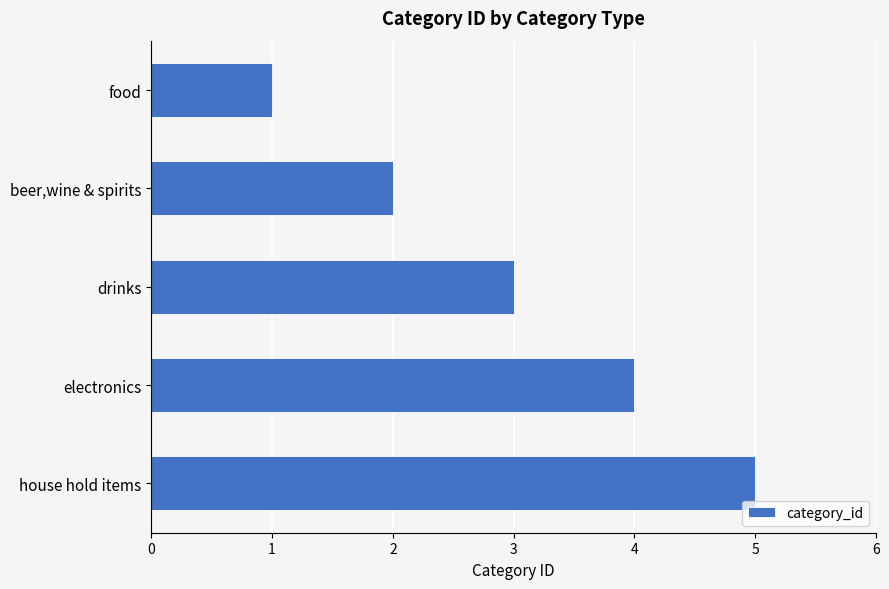

What value does the data have at house hold items?

5